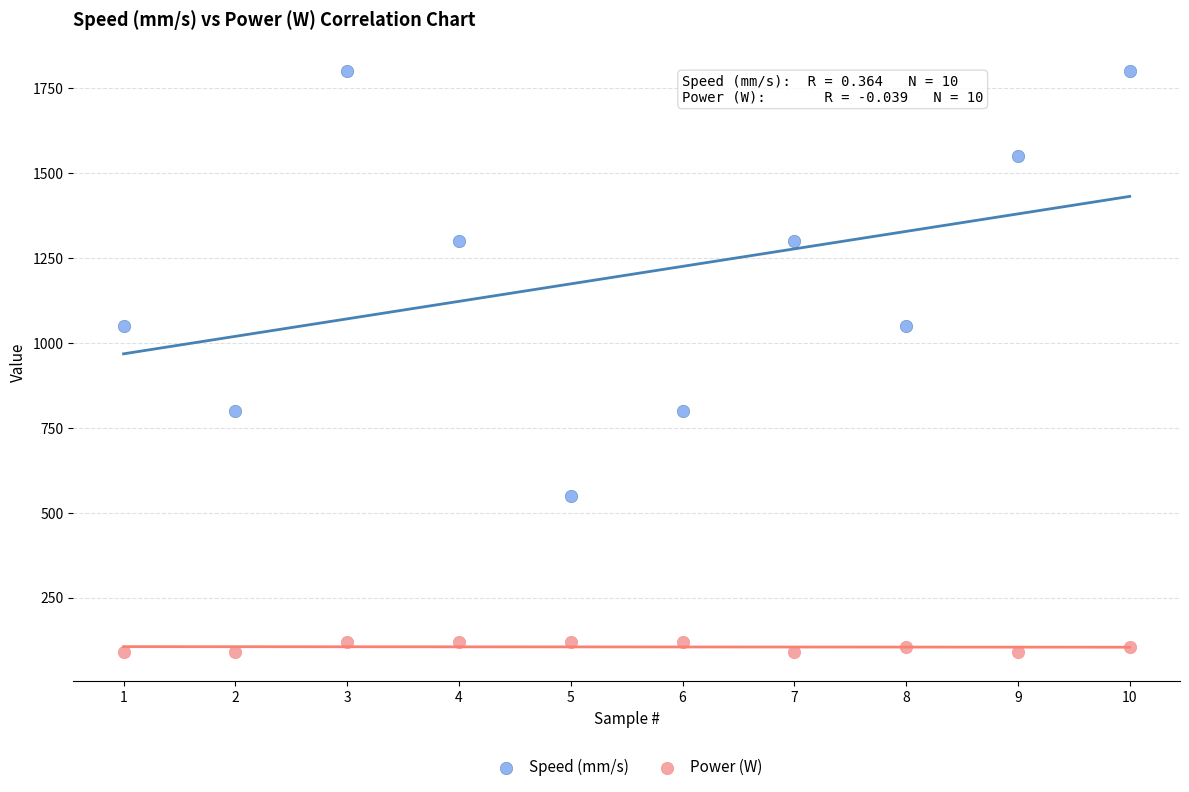

Across all data points, what is the range of Y values (max minus min)?

1710